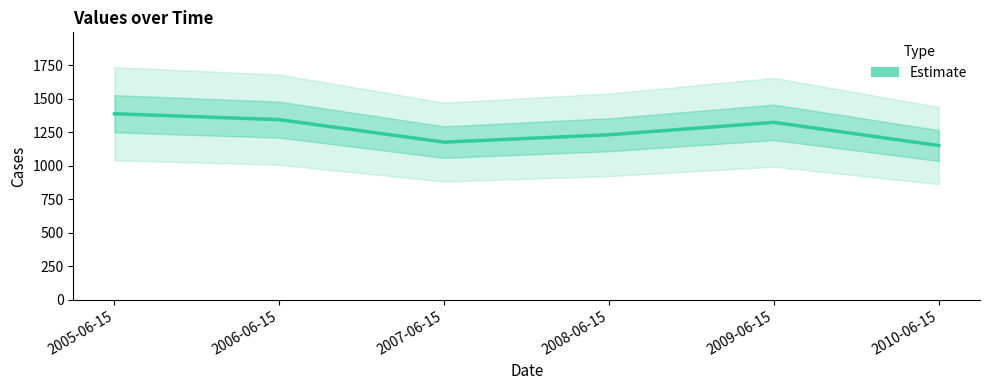

Reading left to right, transcribe all the data shown in this chart.

1389.6	1345.5	1177.6	1232.7	1325.3	1152.4